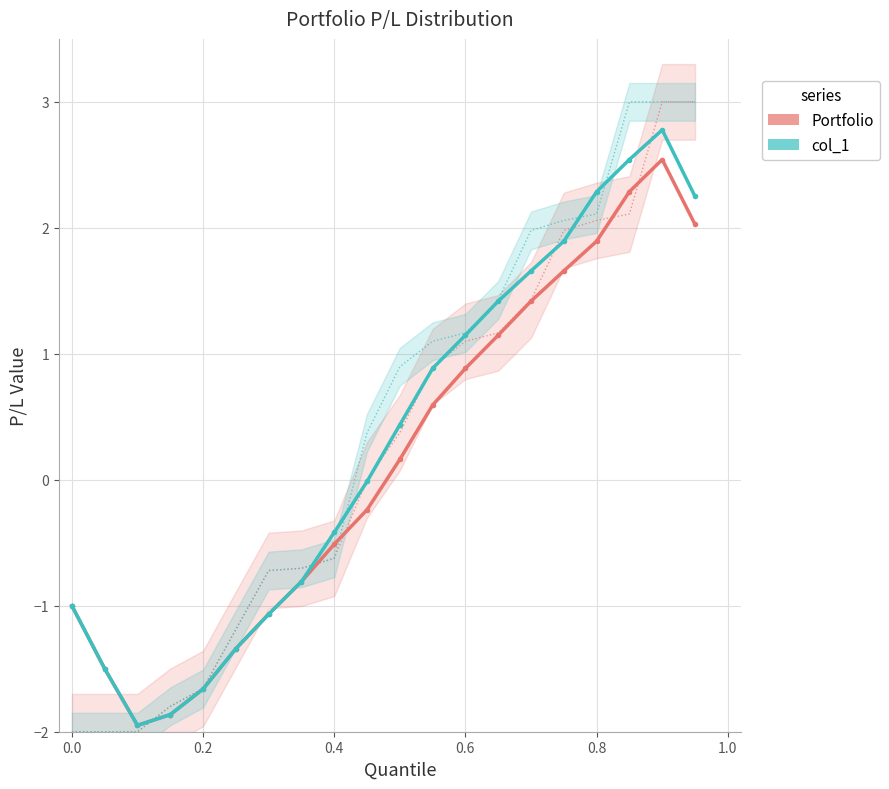

How many data points does each series have?

20